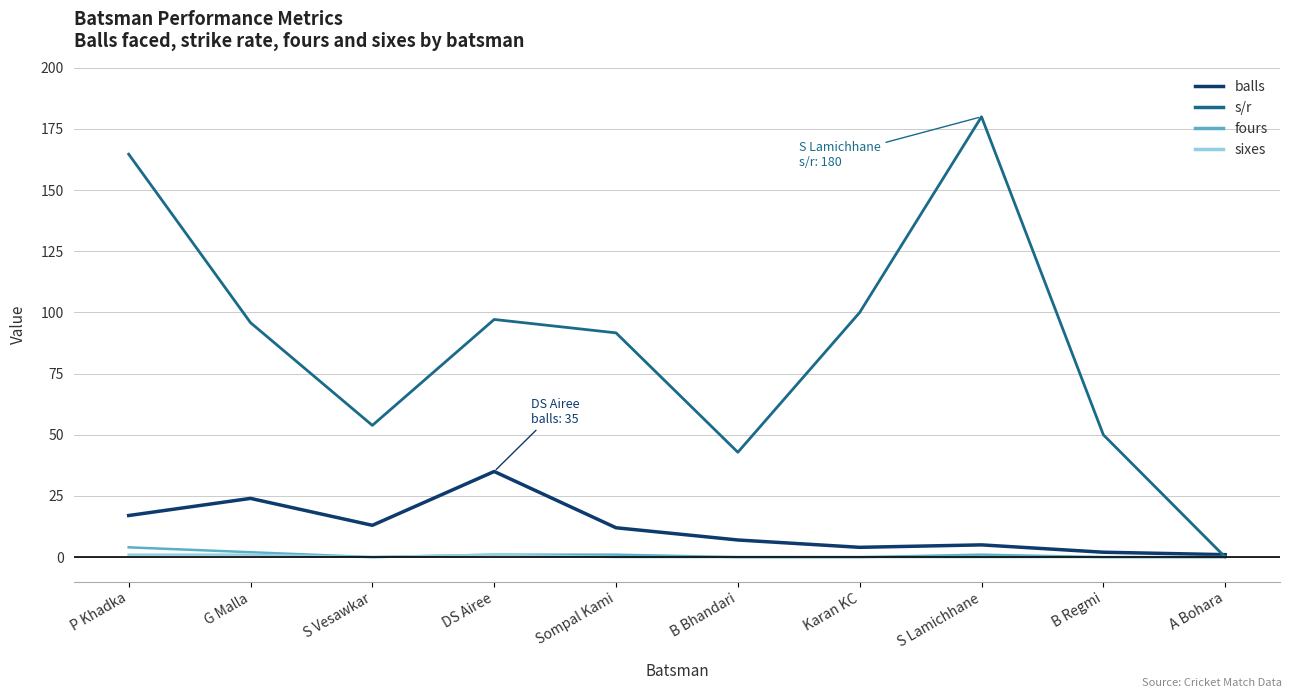

What is the difference between the maximum and minimum values in the s/r series?

180.0